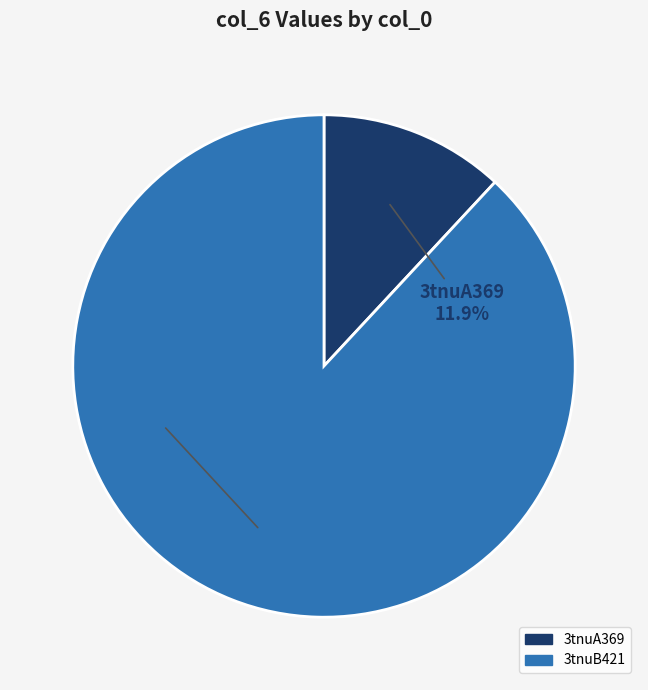

Which slice is the largest?

3tnuB421